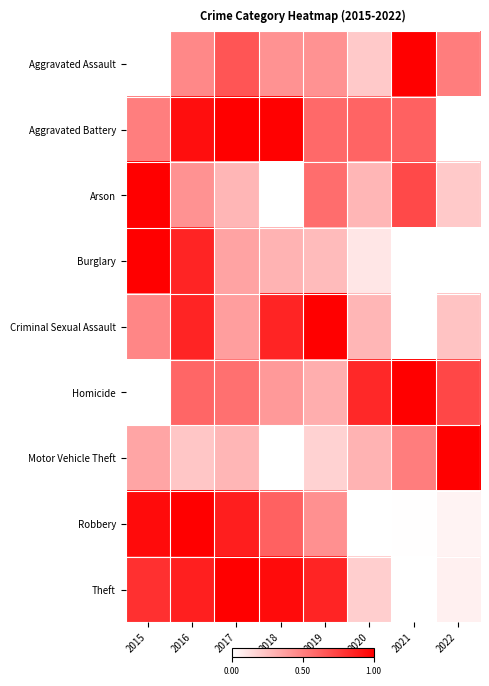

What is the spread (max minus min) of values at 2020?

0.8